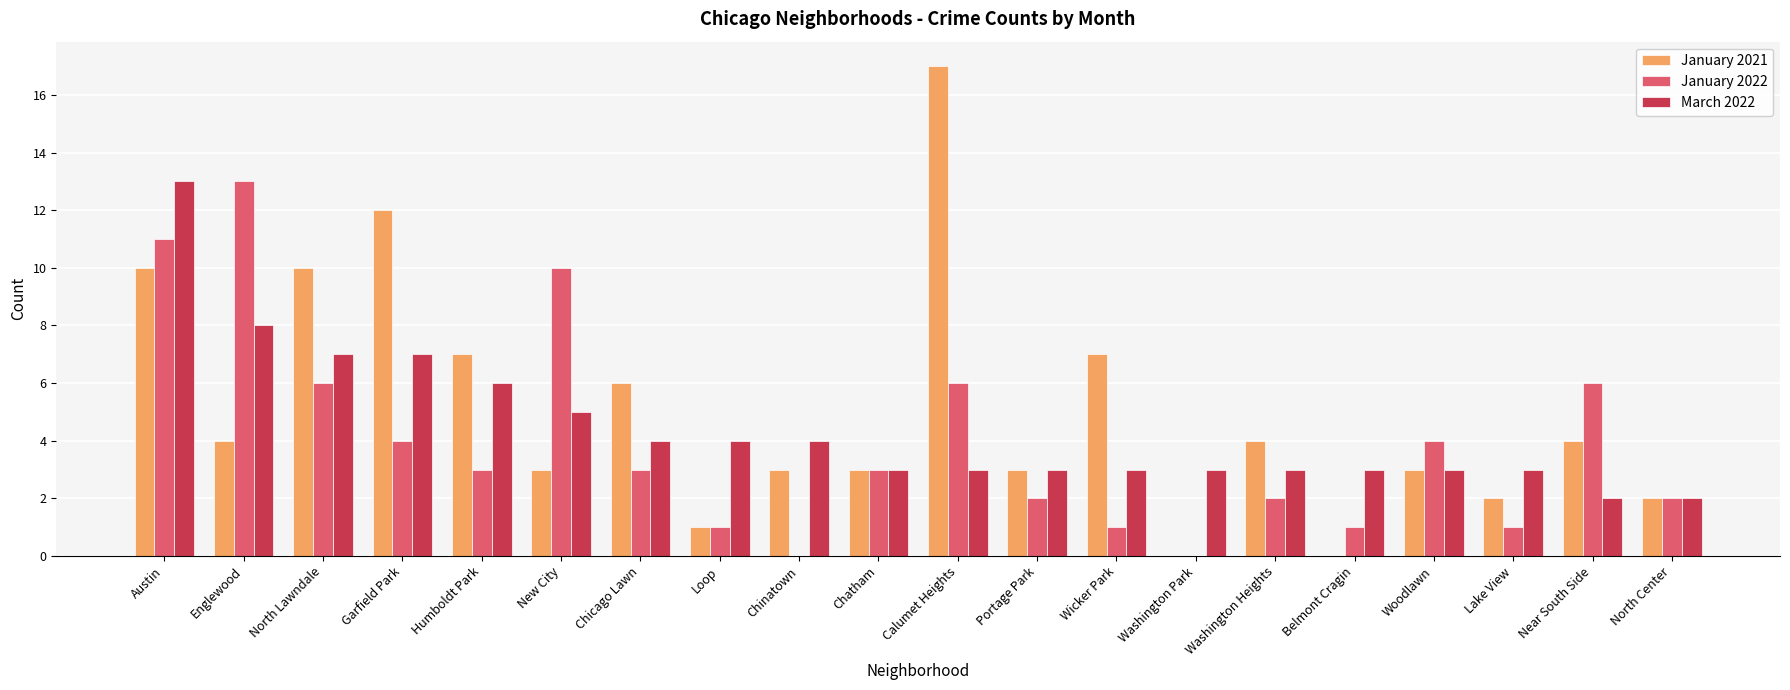

What are all the series names shown in the legend?

January 2021, January 2022, March 2022